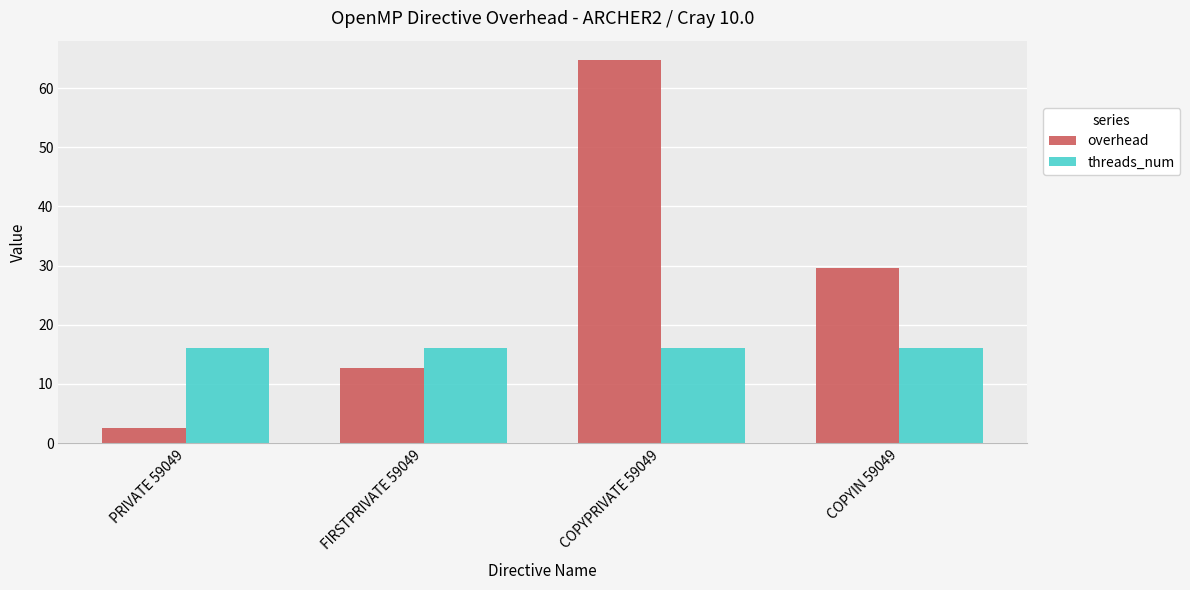

What is the sum of all overhead values?

109.5